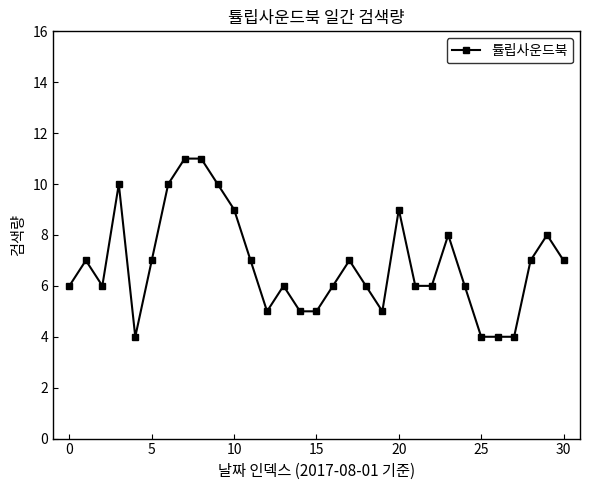

True or false: the data has more than 1 interior local peaks.

True